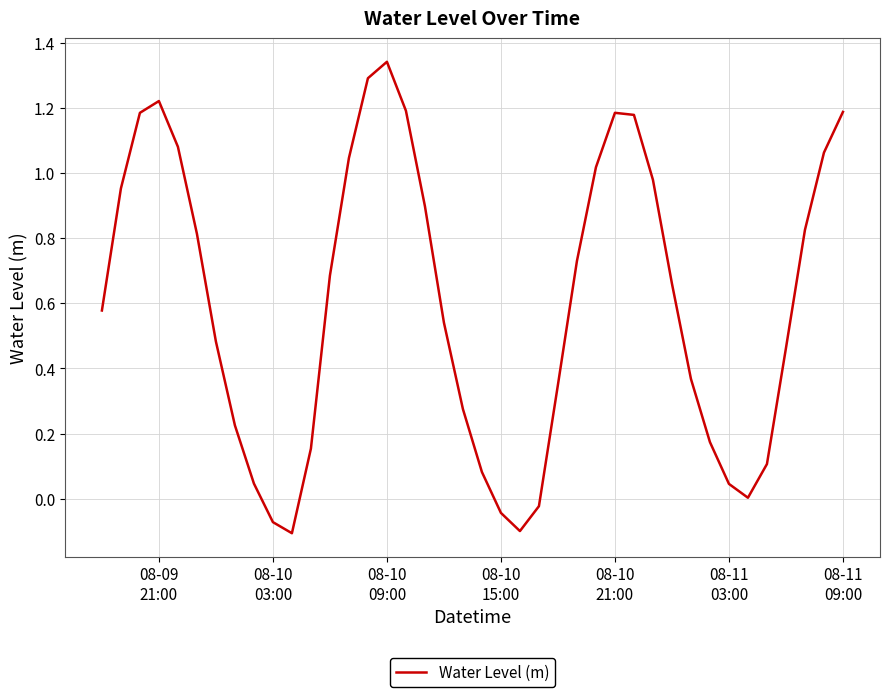

What is the difference between the maximum and minimum values?

1.4